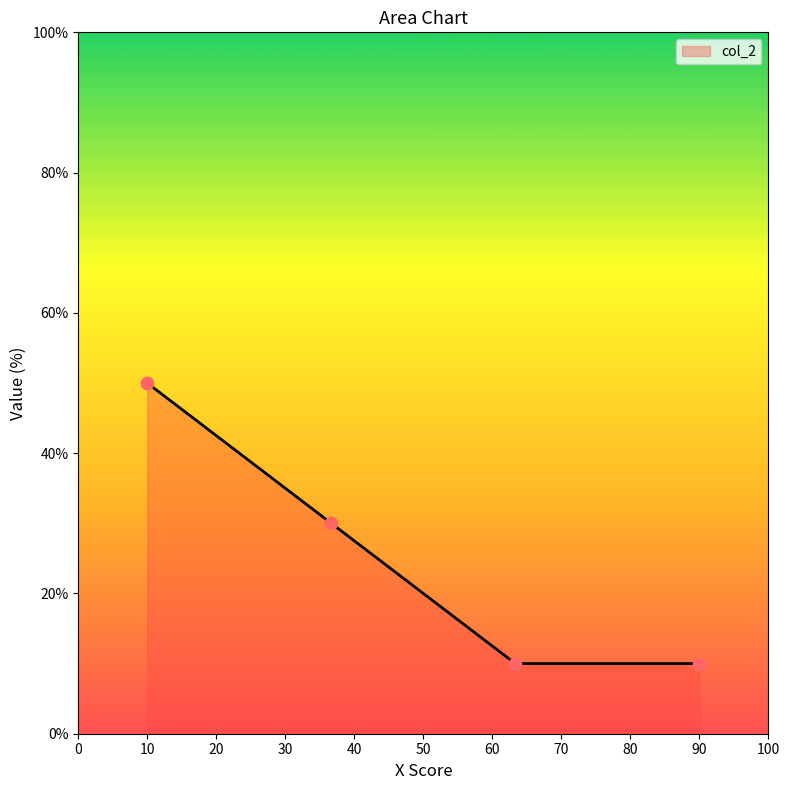

What is the average value?

25